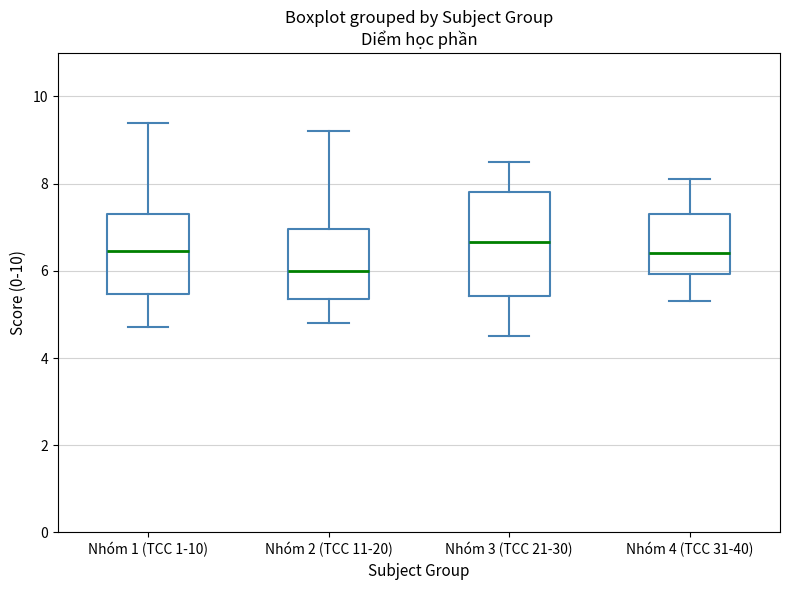

Which box's median line is the highest?

Nhóm 3 (TCC 21-30)